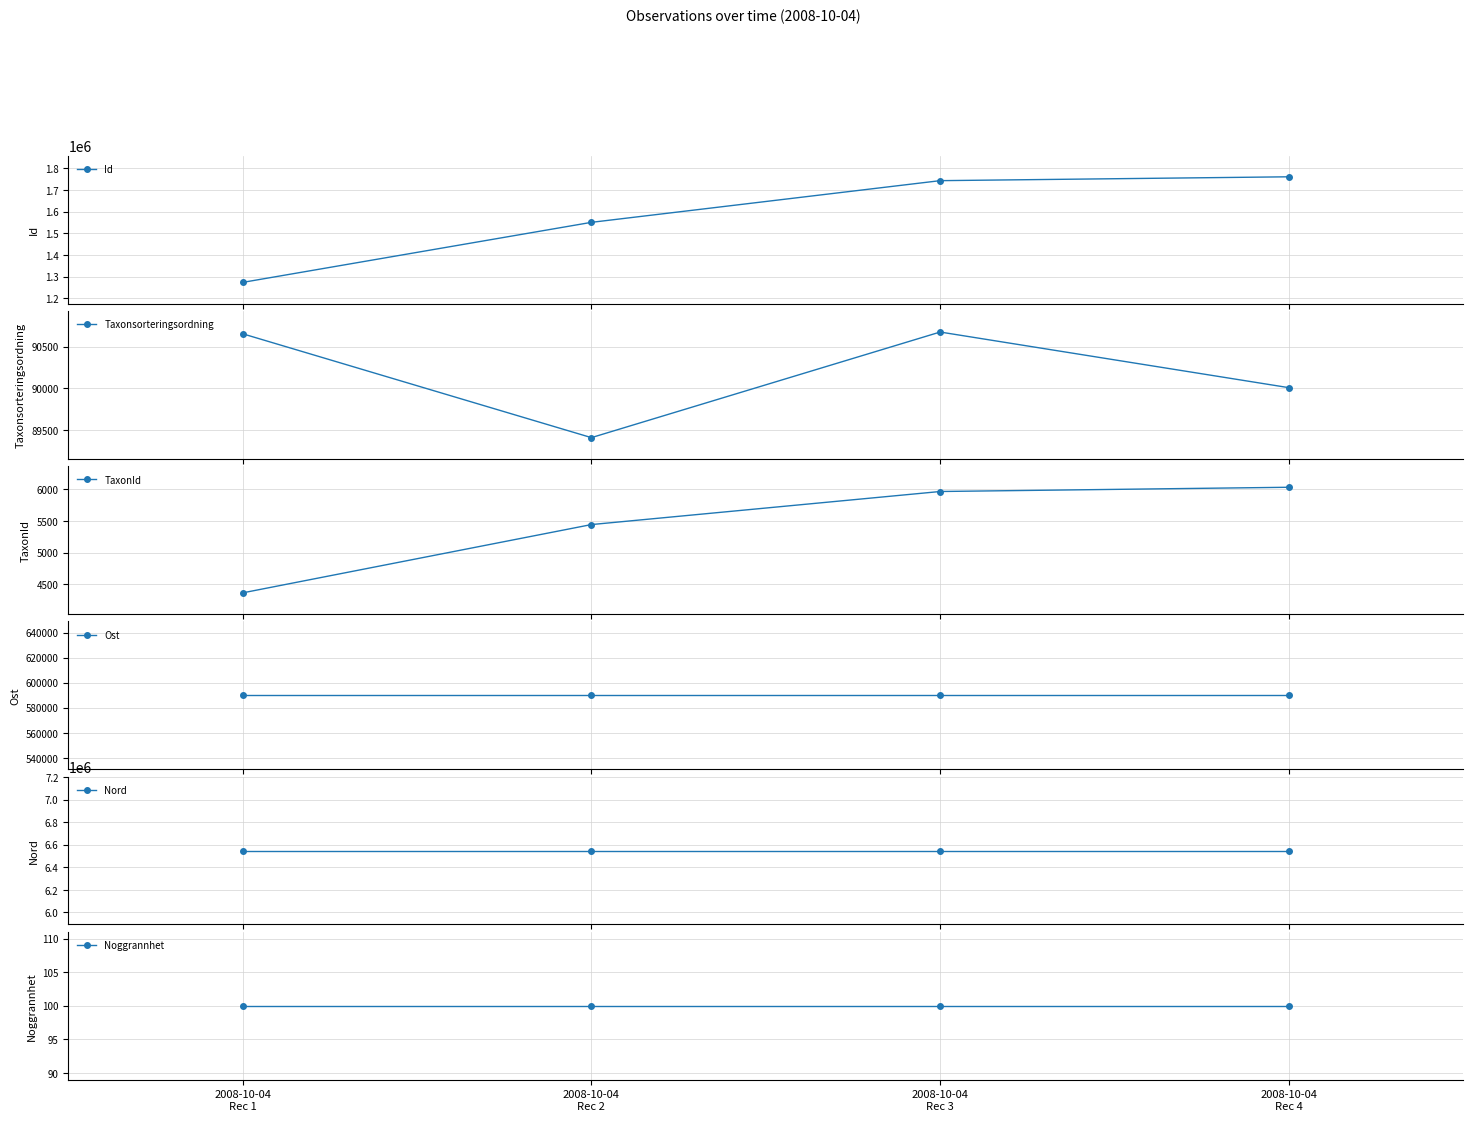

True or false: Nord and Noggrannhet cross at least once.

False